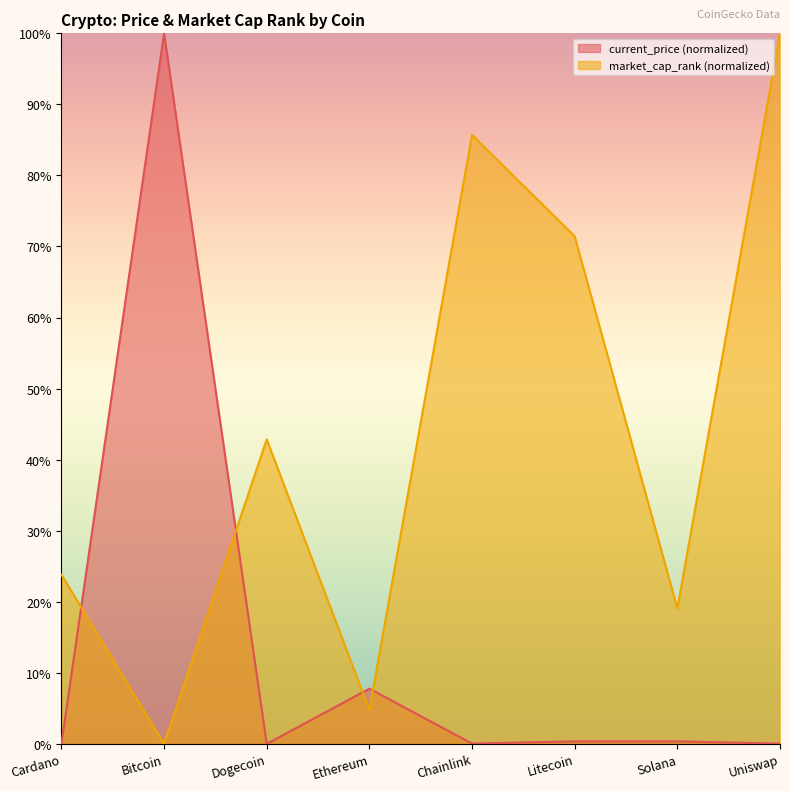

How many times do market_cap_rank and current_price cross each other?

4